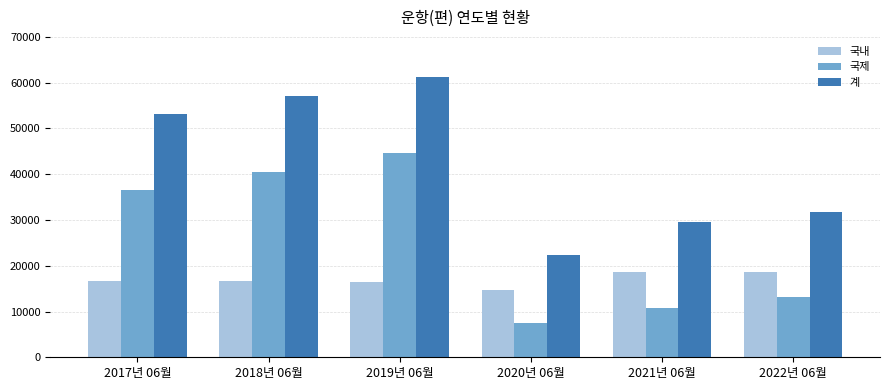

How many bars are there in total?

18